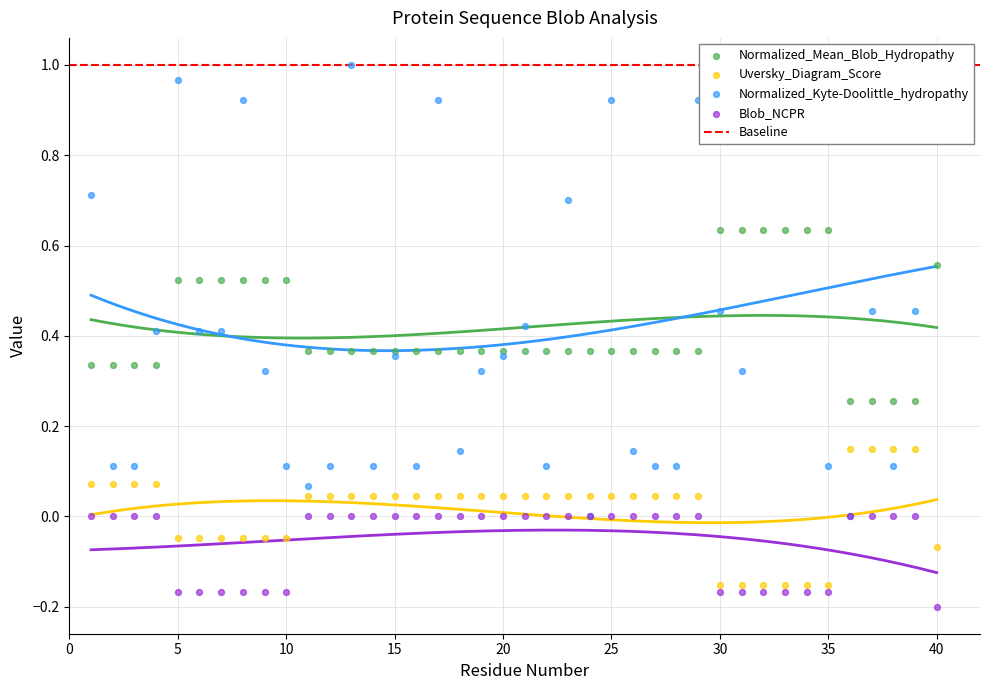

Which series has the largest total across all categories?

Normalized_Kyte-Doolittle_hydropathy